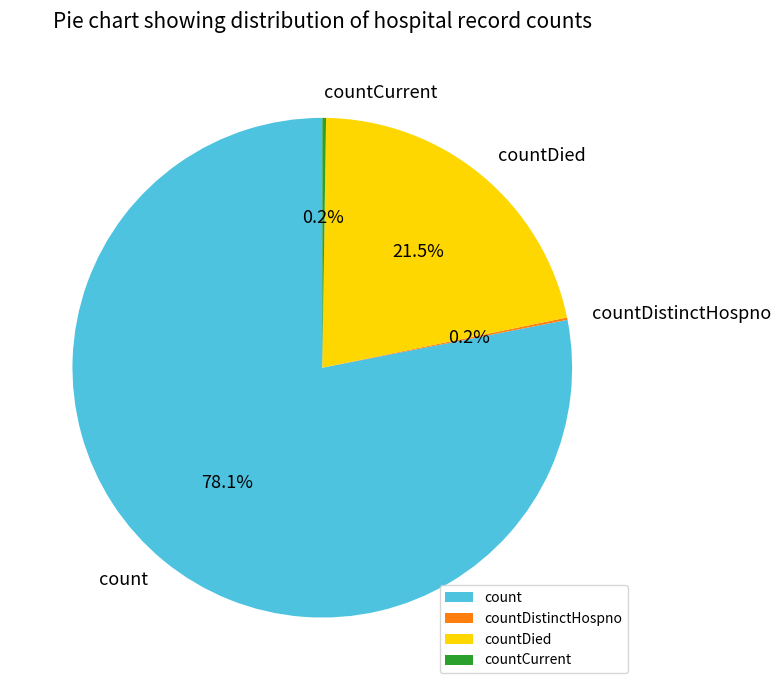

Does count represent more than half of the total?

Yes